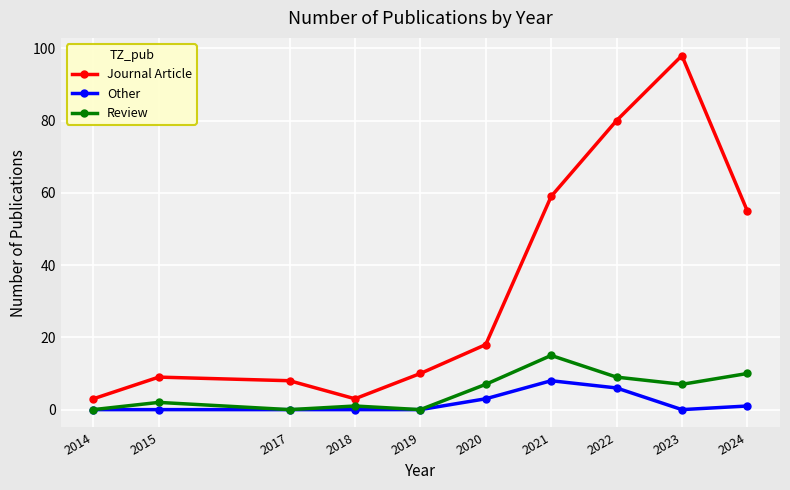

What is the total value across all series at 2022?

95